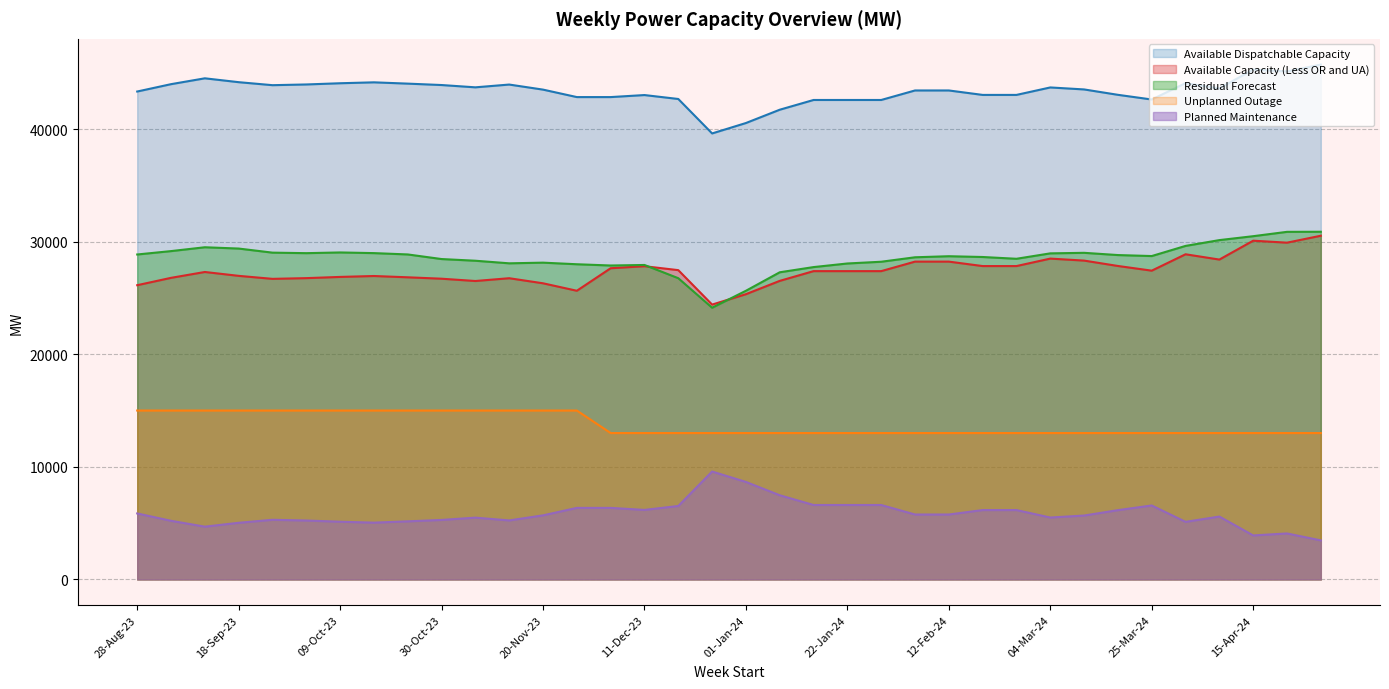

What position from the right is 04-Dec-23?

22